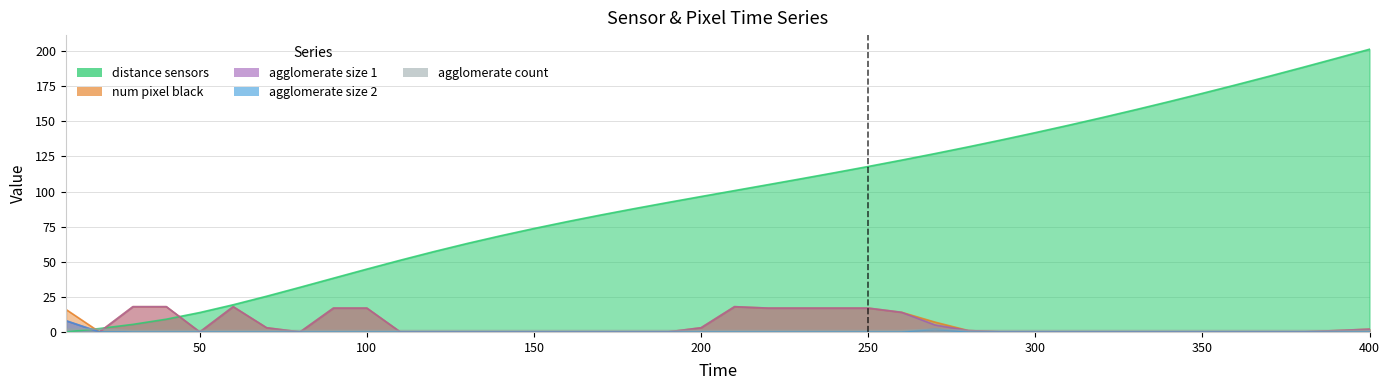

At which category is the sum across all series the highest?

400